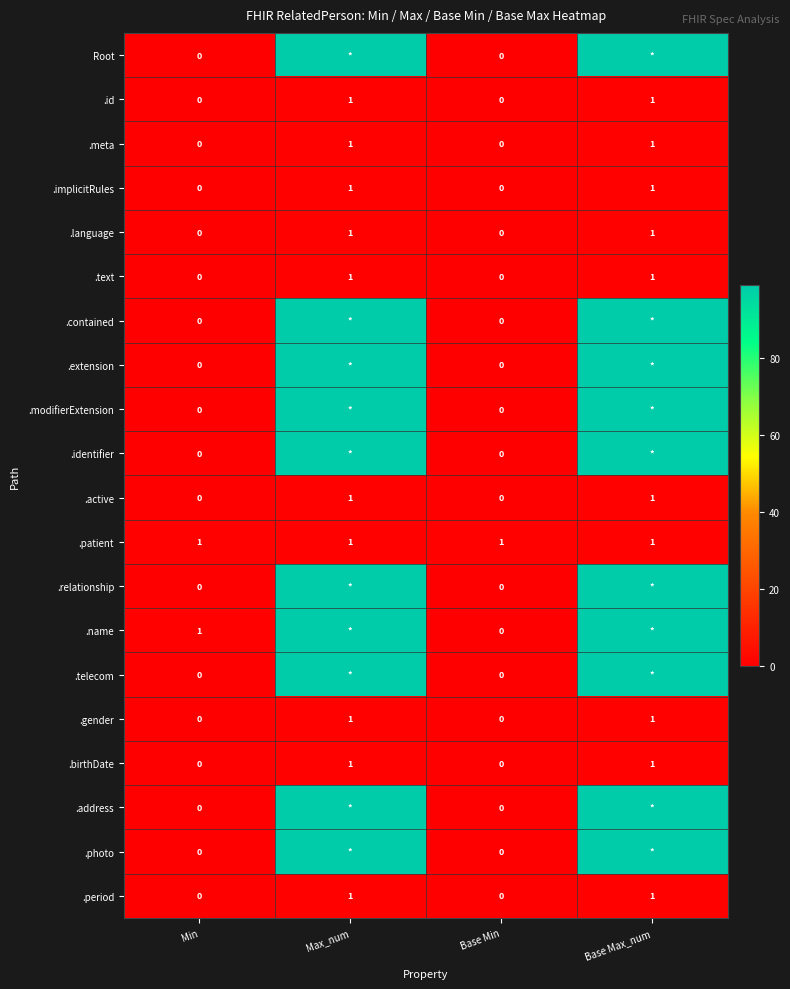

What is the total value across all series at Base Min?

1